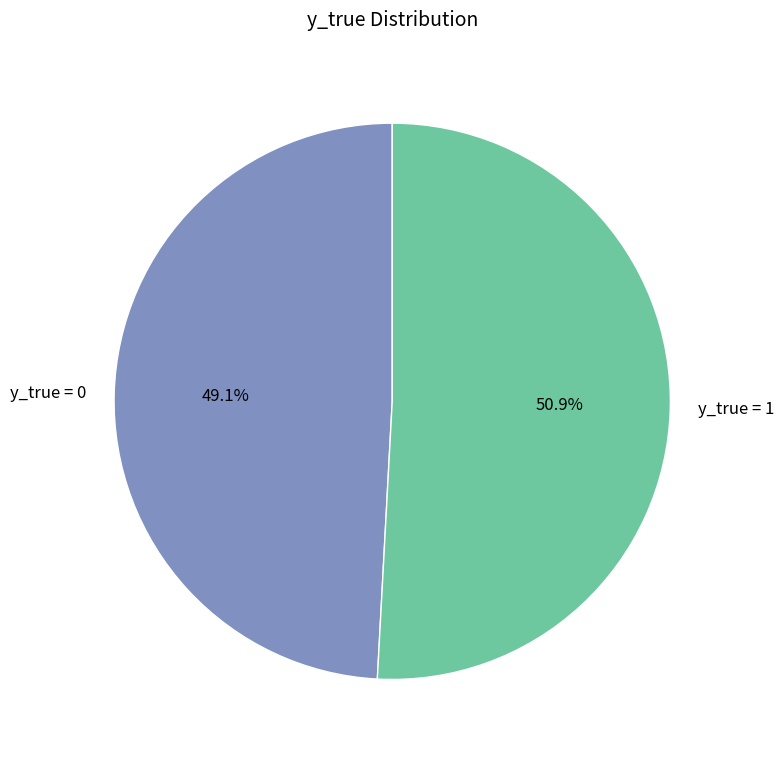

What is the ratio of the value at y_true = 0 to the value at y_true = 1?

1.0